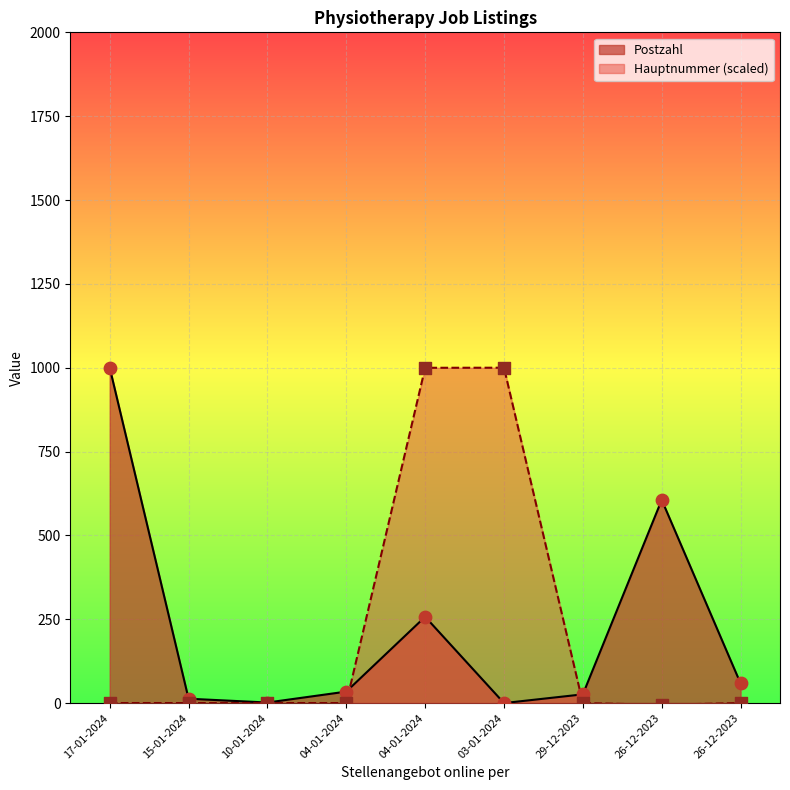

Which series has the largest total across all categories?

Postzahl